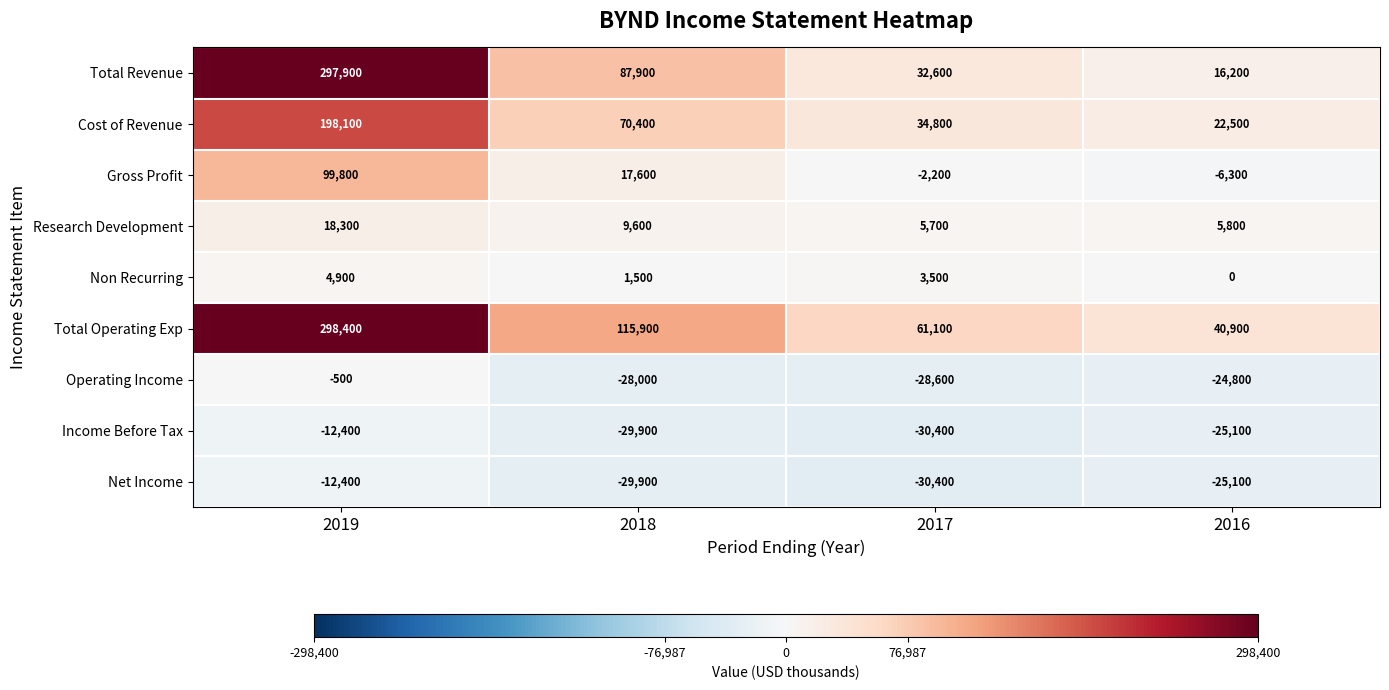

True or false: Cost of Revenue has a value of 47965 at 2018.

False